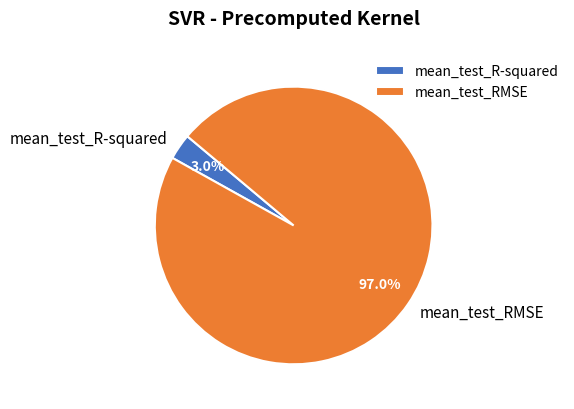

How many segments does this pie chart have?

2